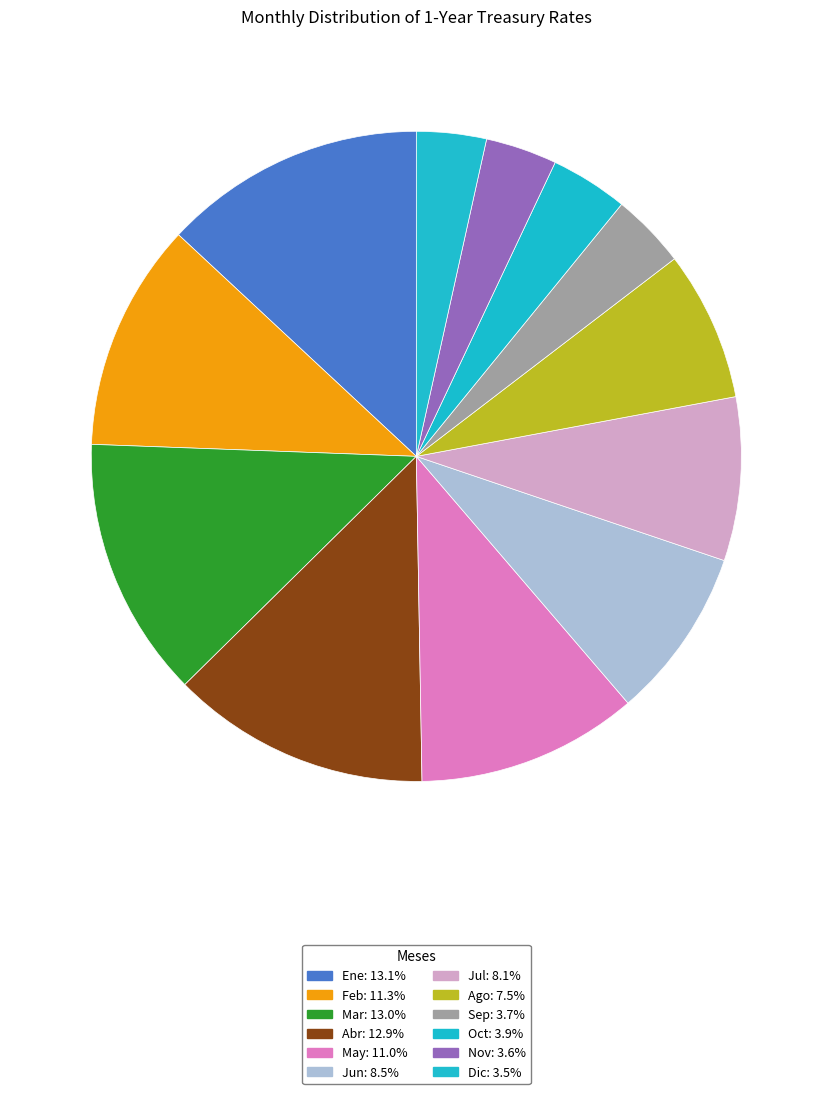

True or false: Dic accounts for 1% of the total.

False